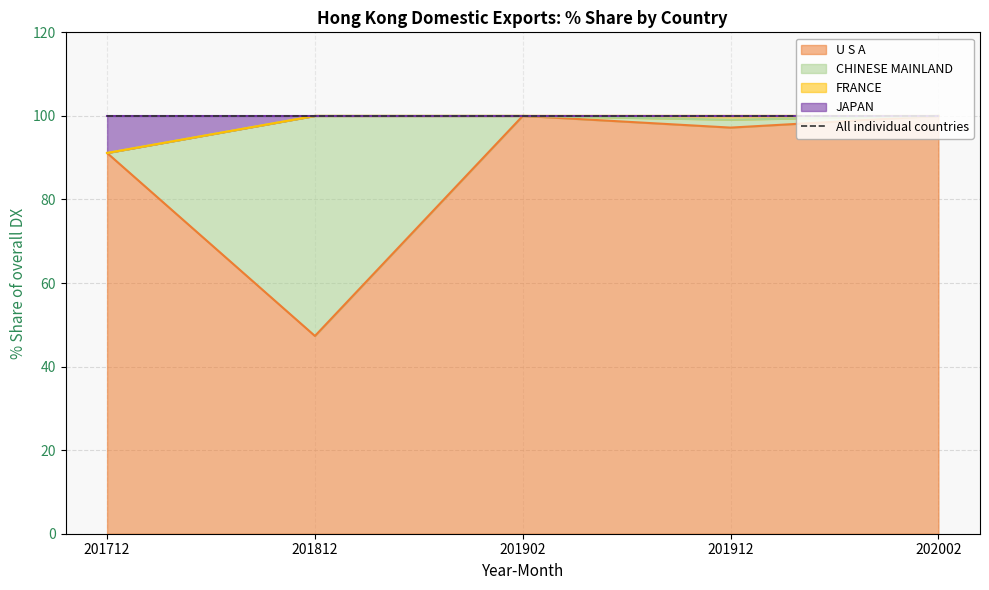

At which label is 201912_% Share closest to 50?

U S A